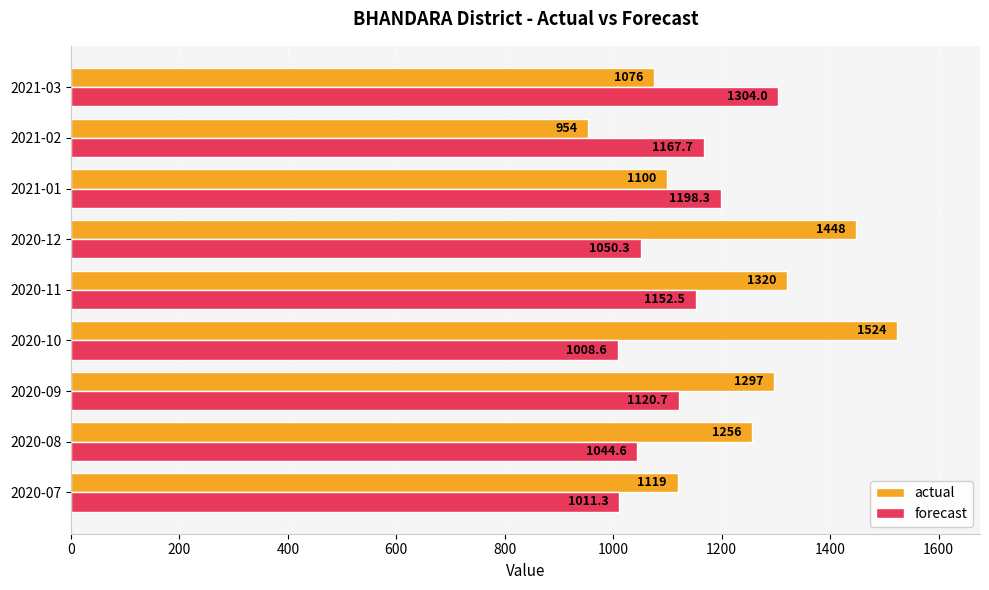

Is it true that forecast equals 1635.7 at 2020-10?

False